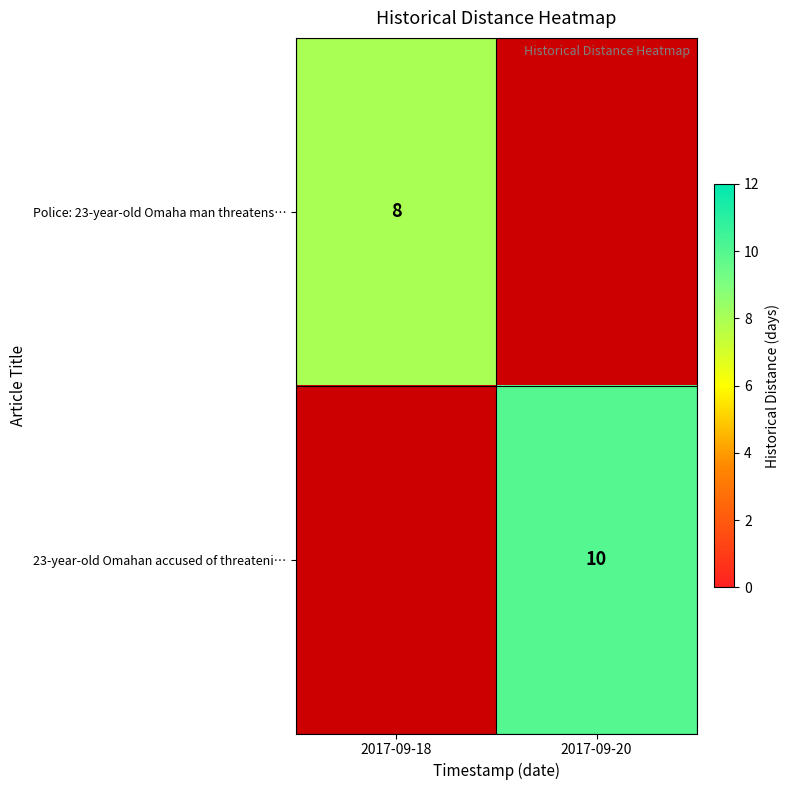

True or false: 23-year-old Omahan accused of threateni… has a value of 15 at 2017-09-20.

False